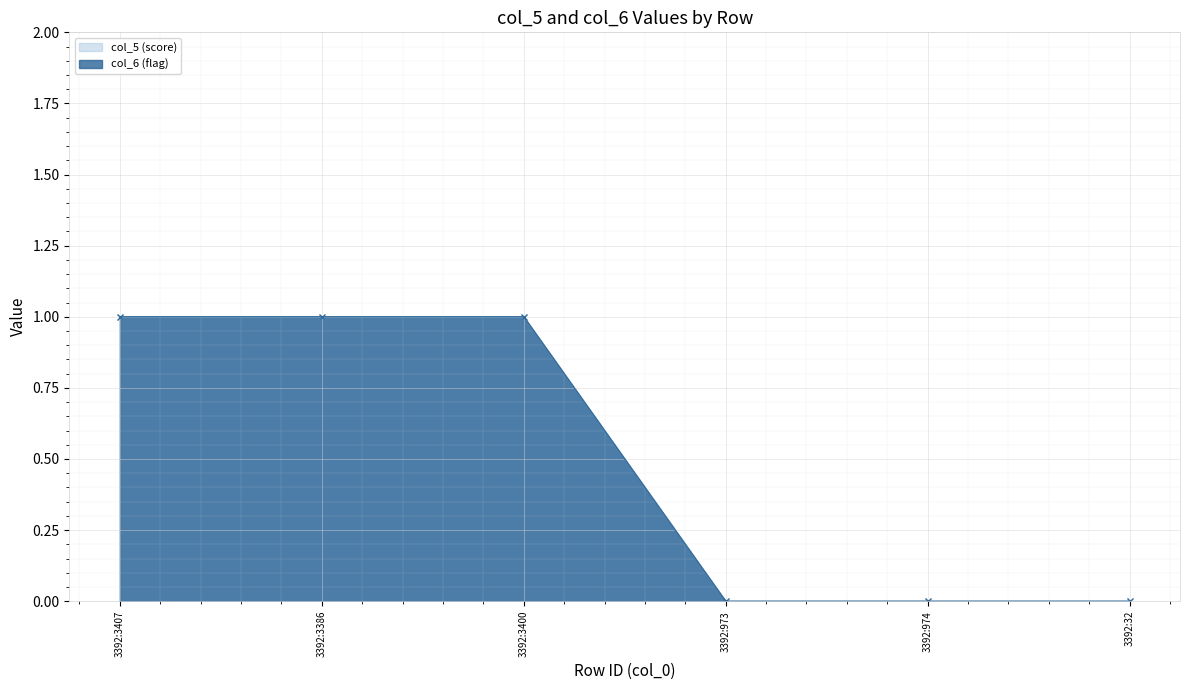

True or false: col_6 (flag) and col_5 (score) cross at least once.

False